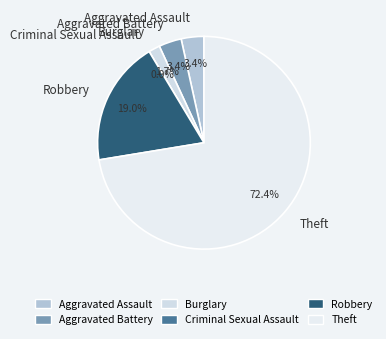

Which category has the smallest portion of the pie?

Criminal Sexual Assault